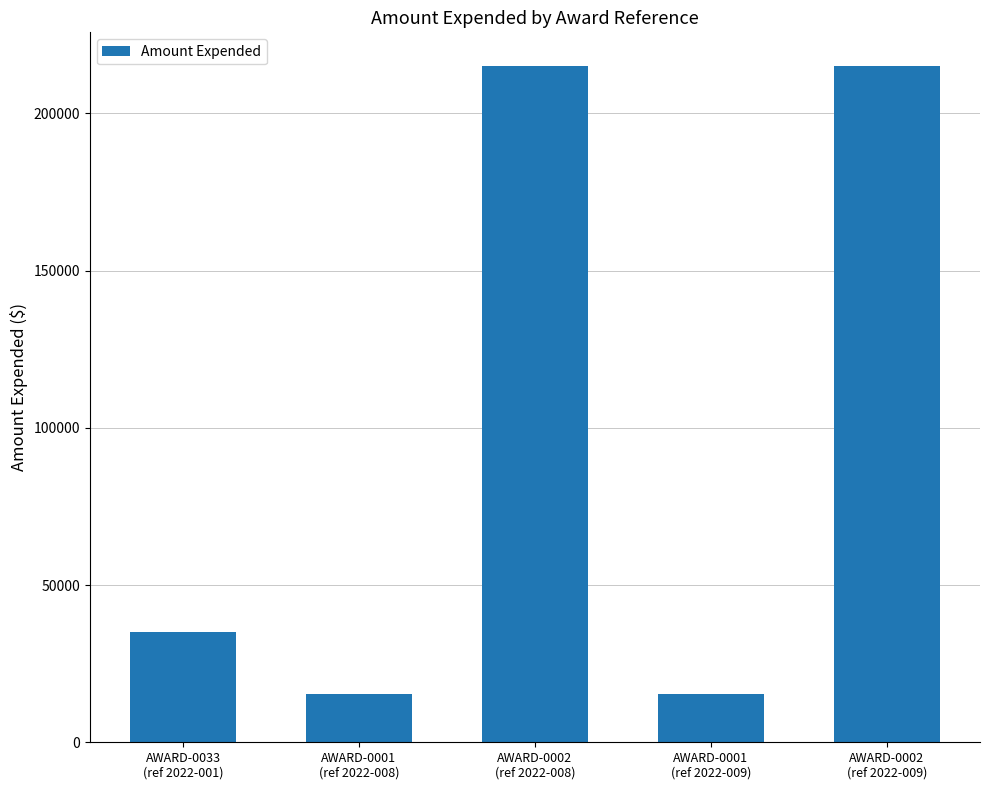

Reading left to right, transcribe all the data shown in this chart.

AWARD-0033
(ref 2022-001)=35038	AWARD-0001
(ref 2022-008)=15453	AWARD-0002
(ref 2022-008)=215063	AWARD-0001
(ref 2022-009)=15453	AWARD-0002
(ref 2022-009)=215063